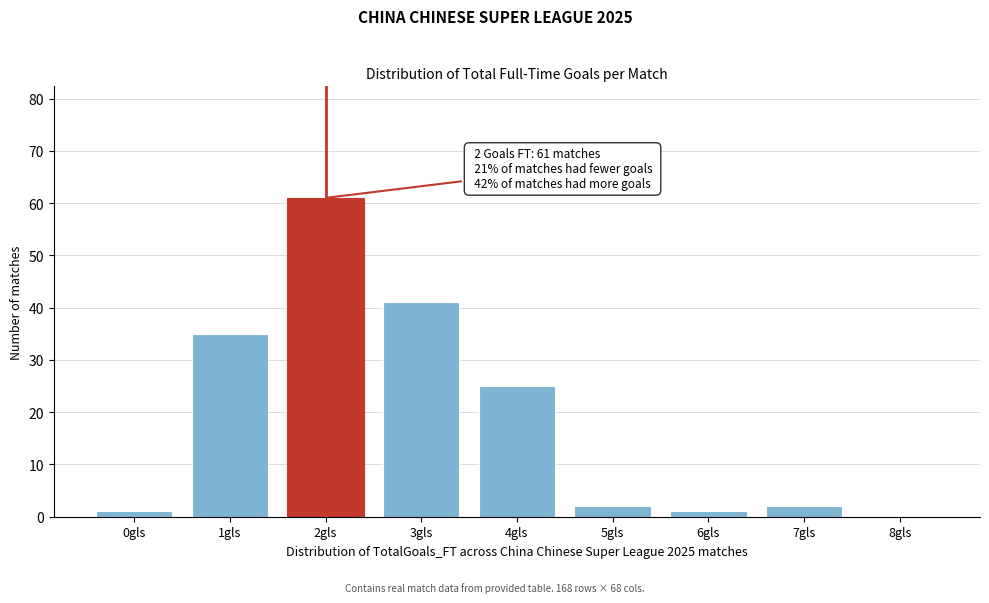

Reading right to left, extract all data points from this chart.

8gls=0	7gls=2	6gls=1	5gls=2	4gls=25	3gls=41	2gls=61	1gls=35	0gls=1